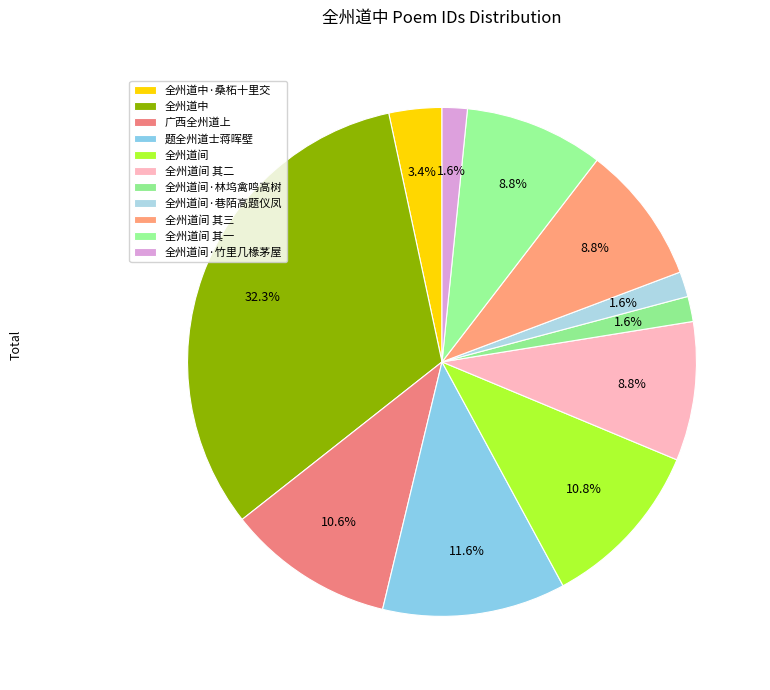

Which category has the biggest portion of the pie?

全州道中